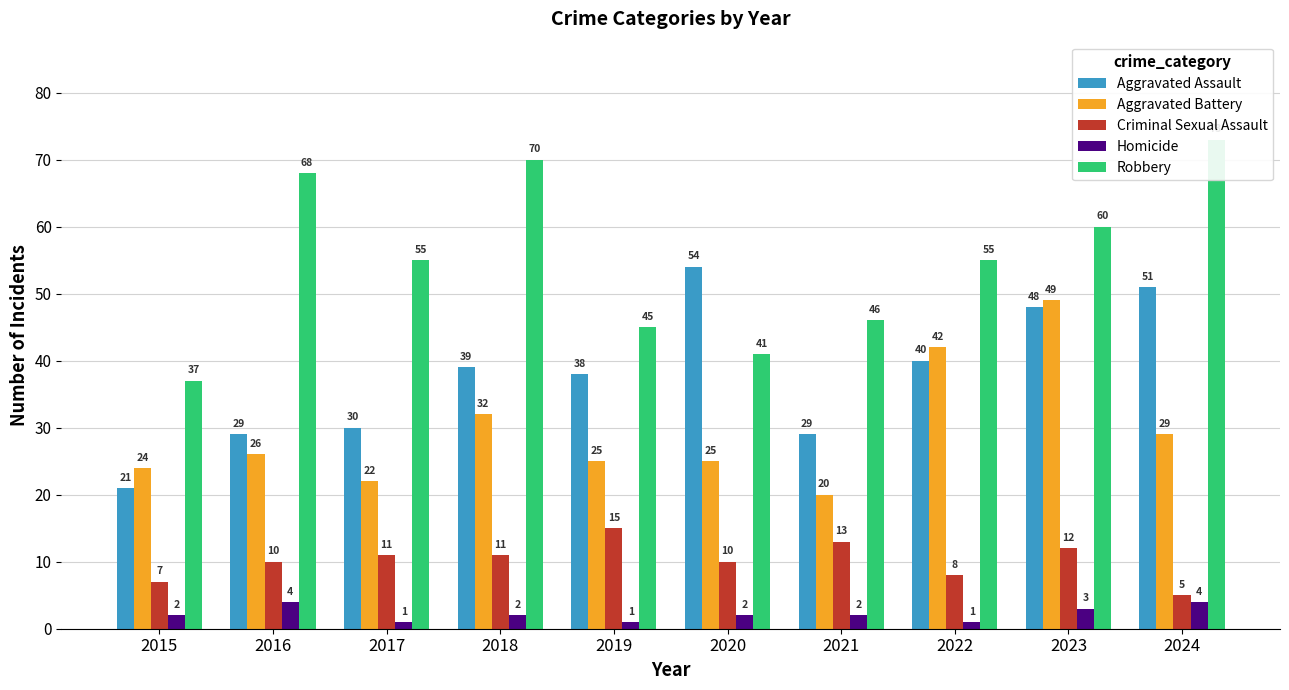

What is the difference between the Aggravated Battery values at 2022 and 2016?

16